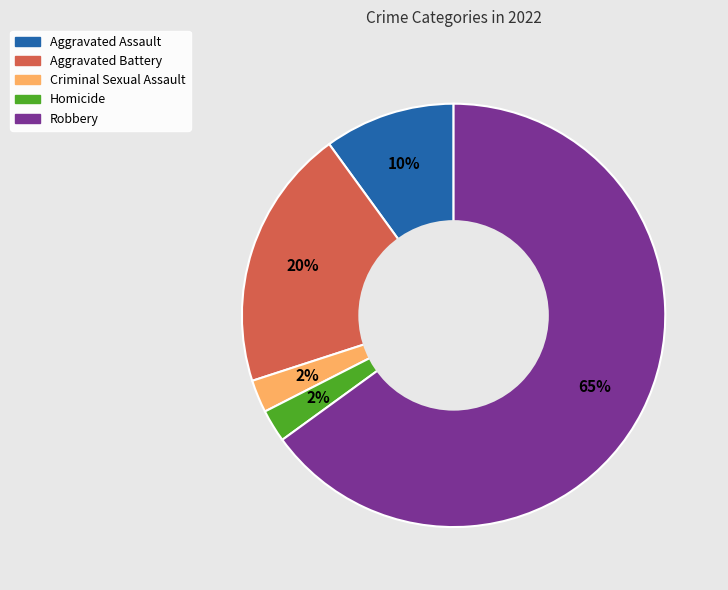

Between Homicide and Robbery, which is larger?

Robbery